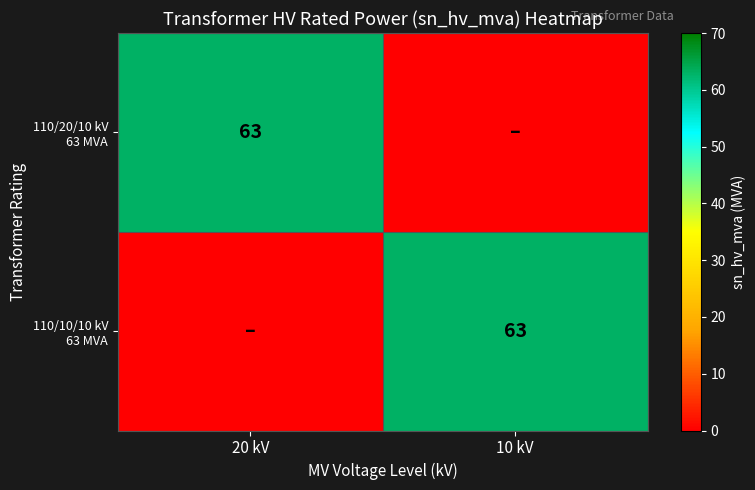

What is the spread (max minus min) of values at 10 kV?

63